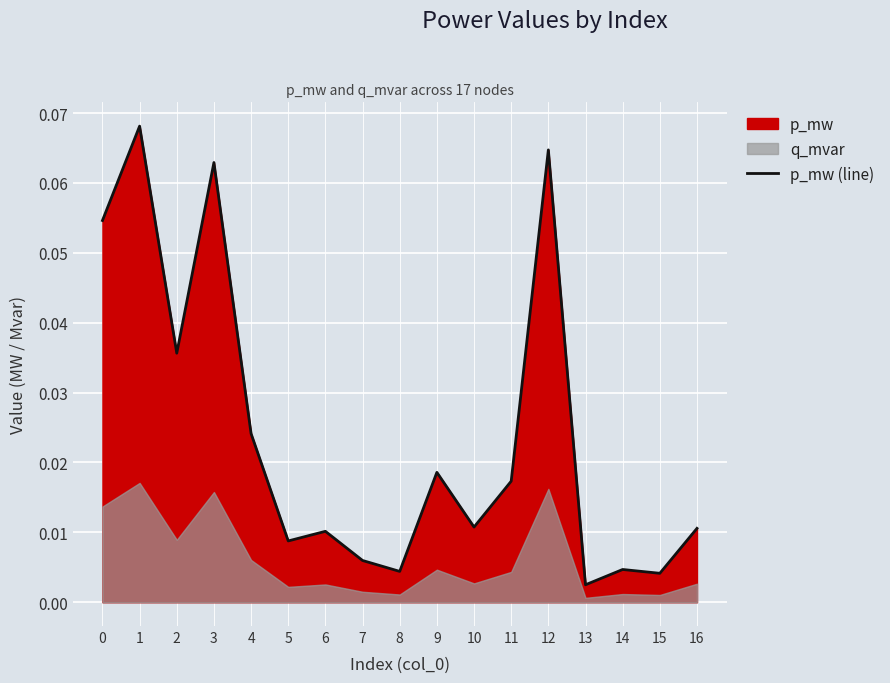

Reading left to right, extract all data points from this chart.

0.1	0.1	0.0	0.1	0.0	0.0	0.0	0.0	0.0	0.0	0.0	0.0	0.1	0.0	0.0	0.0	0.0